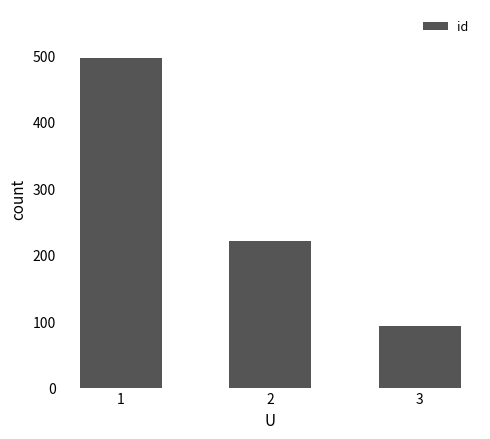

Reading left to right, what are all the values shown in this chart?

495	221	93